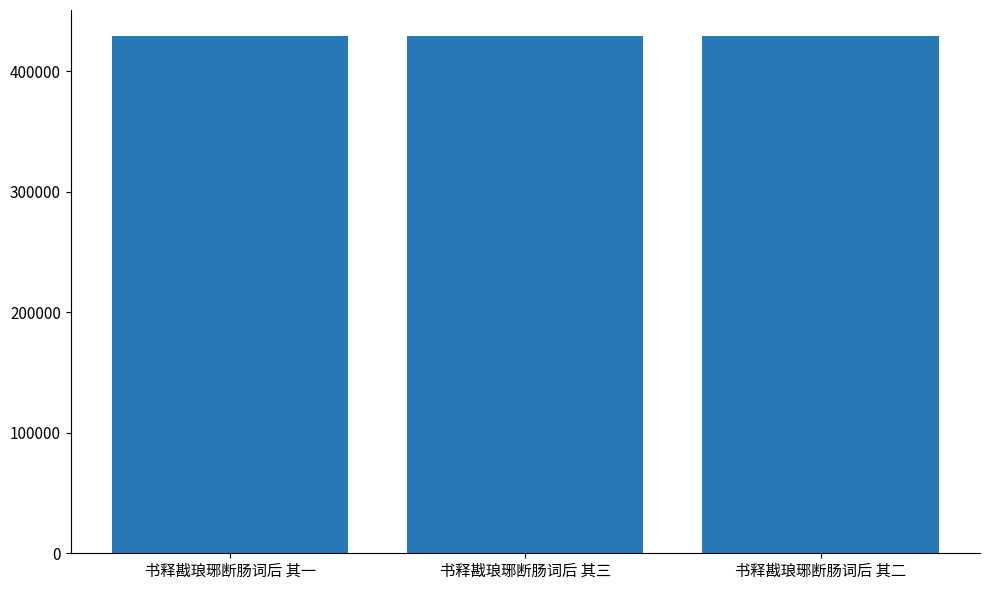

What is the value of the 3rd bar from the left?

429466